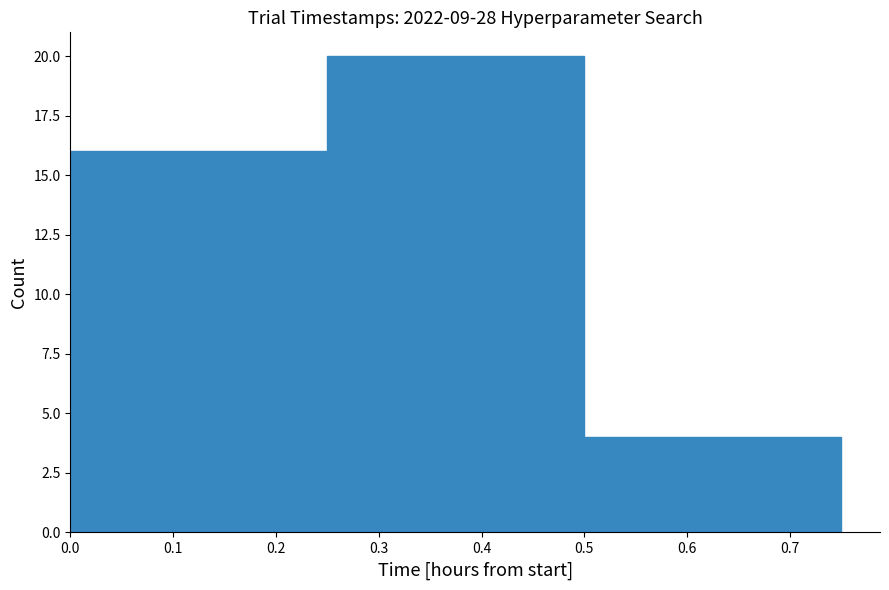

Over which range of the x-axis is the bar tallest?

0.25 to 0.50